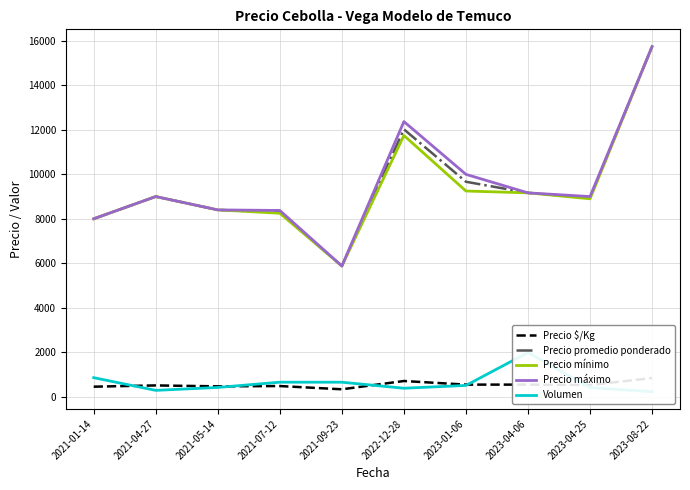

What is the highest value of the Precio máximo series?

15750.0